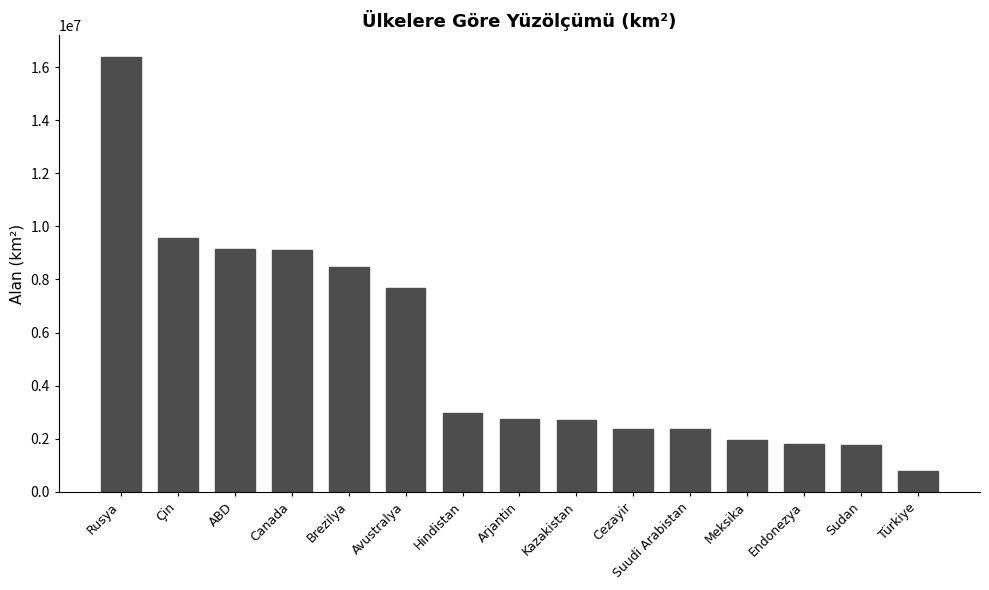

The value at ABD is 9158960. True or false?

True